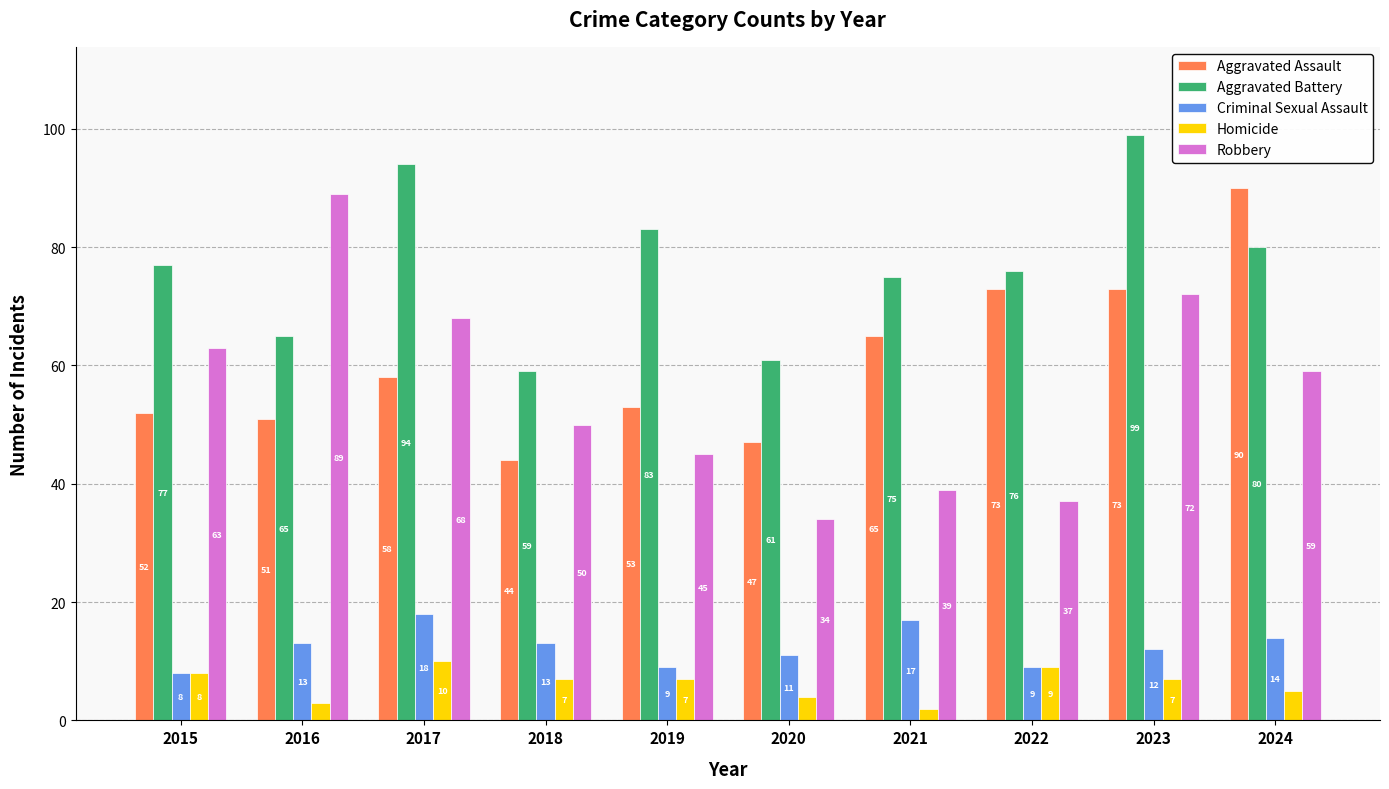

What is the value of the Criminal Sexual Assault bar at the 1st from the left?

8